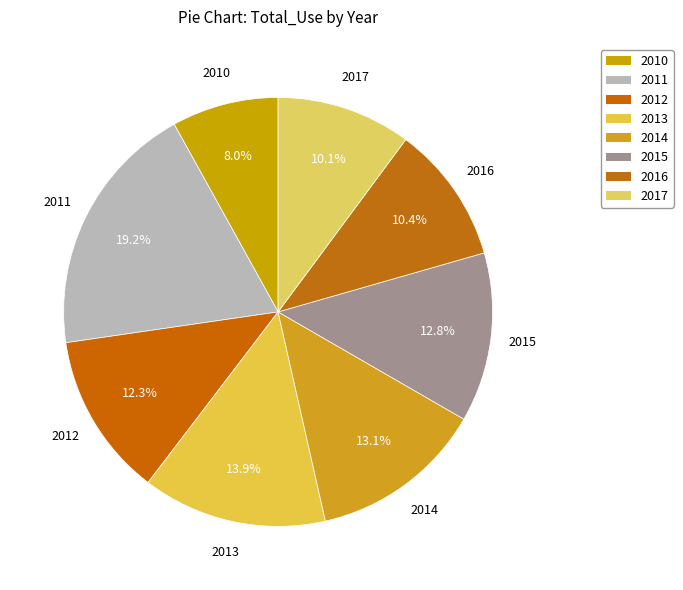

Approximately how many times larger is the value at 2014 compared to 2015?

1.0